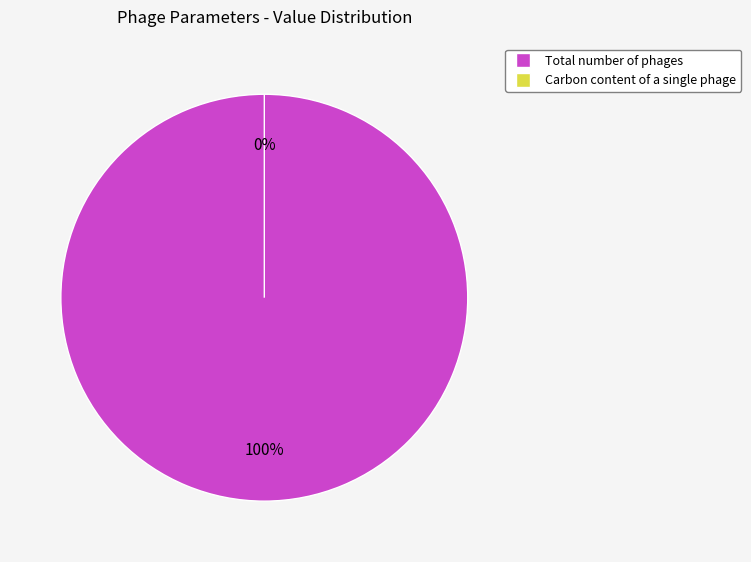

How many segments does this pie chart have?

2